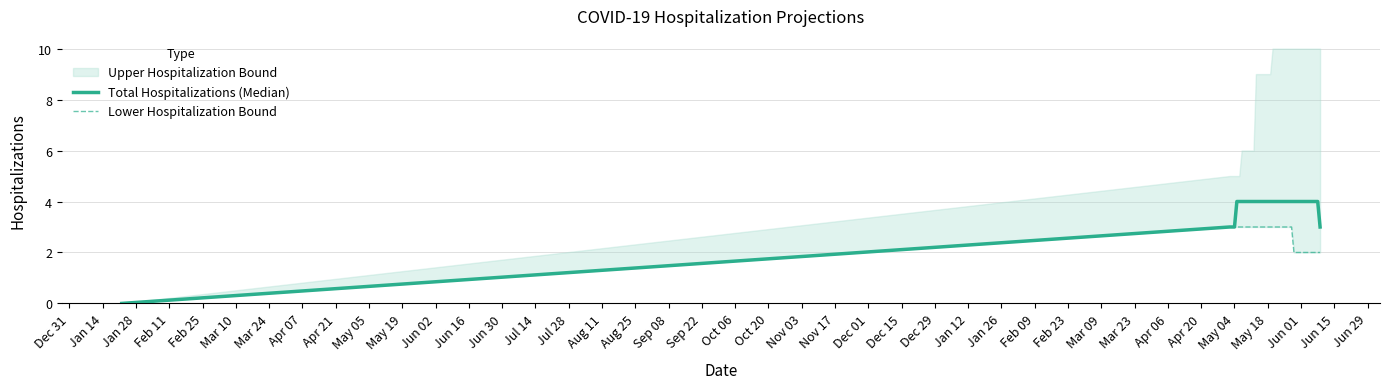

True or false: Lower Hospitalization Bound has more than 0 interior local peaks.

False